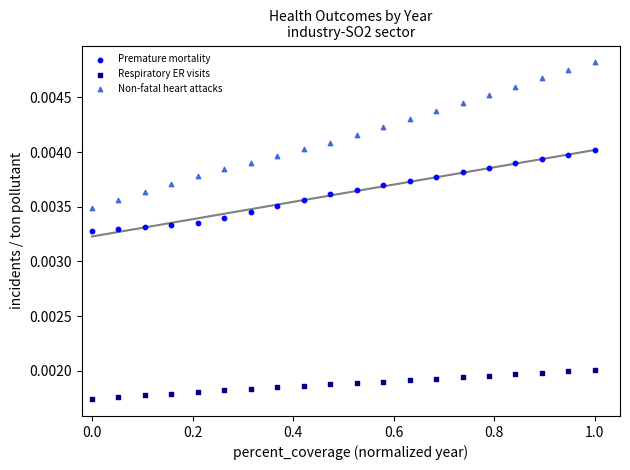

Which series has the largest Y range (max minus min)?

Non-fatal heart attacks